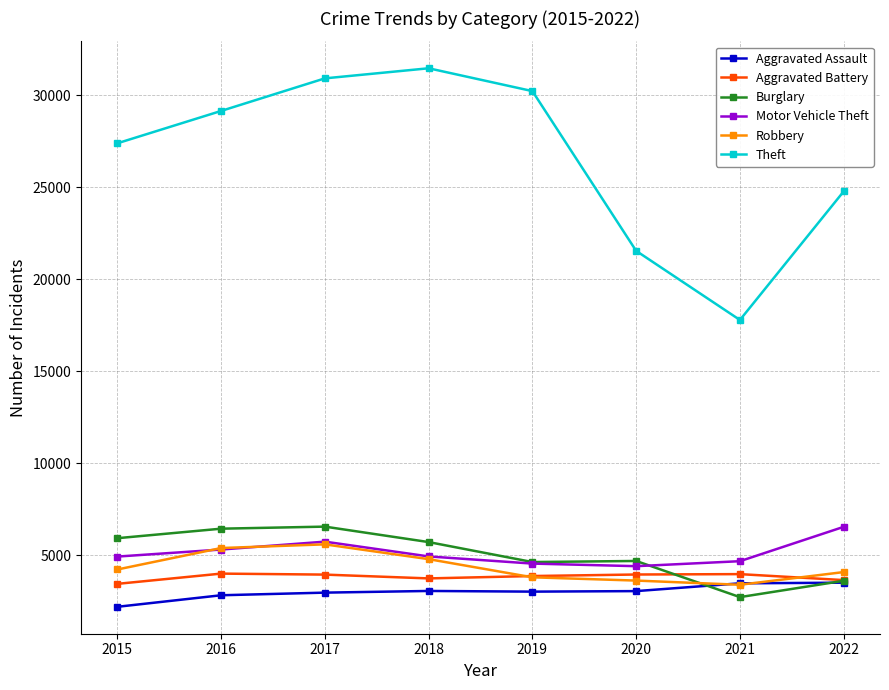

What is the greatest value displayed?

31464